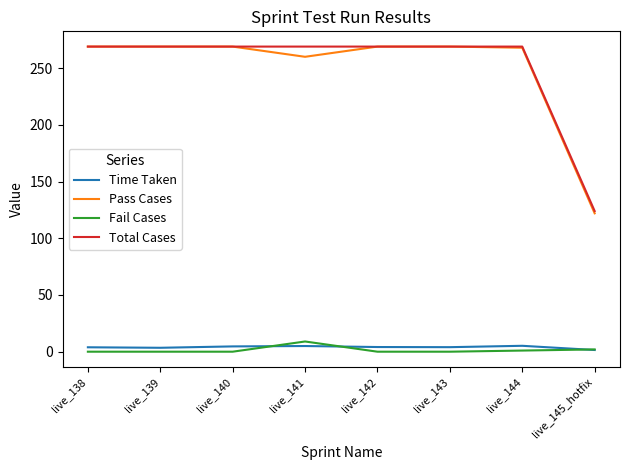

What is the maximum value shown in the chart?

269.0